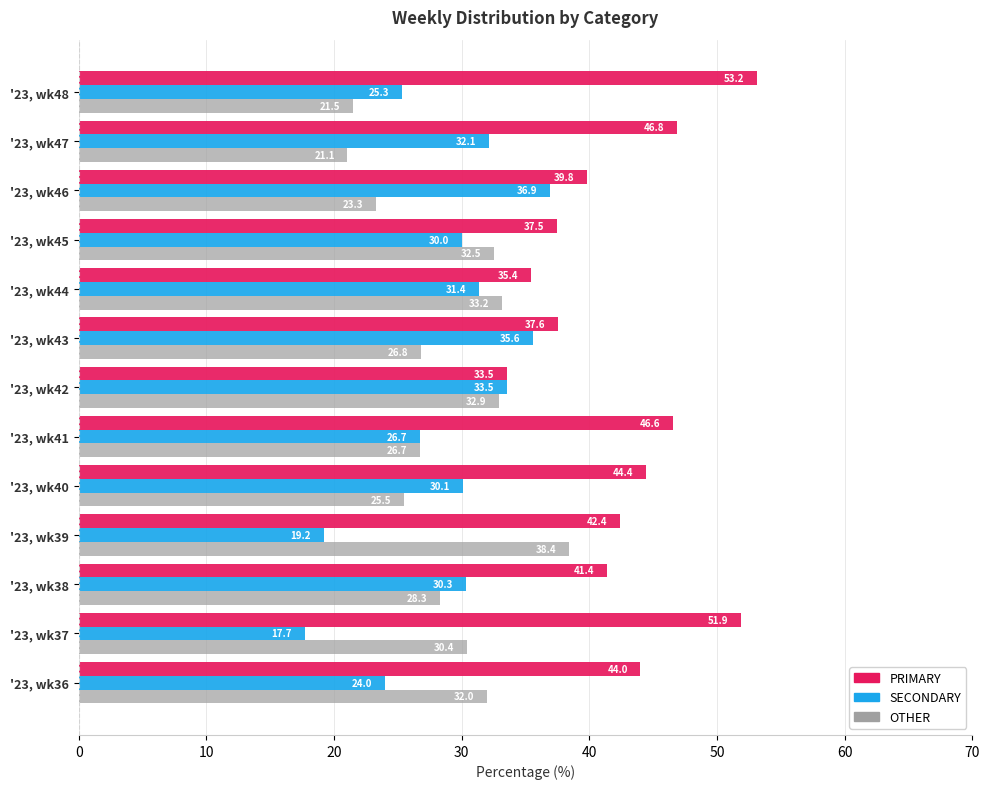

Which series has the widest spread of values?

PRIMARY